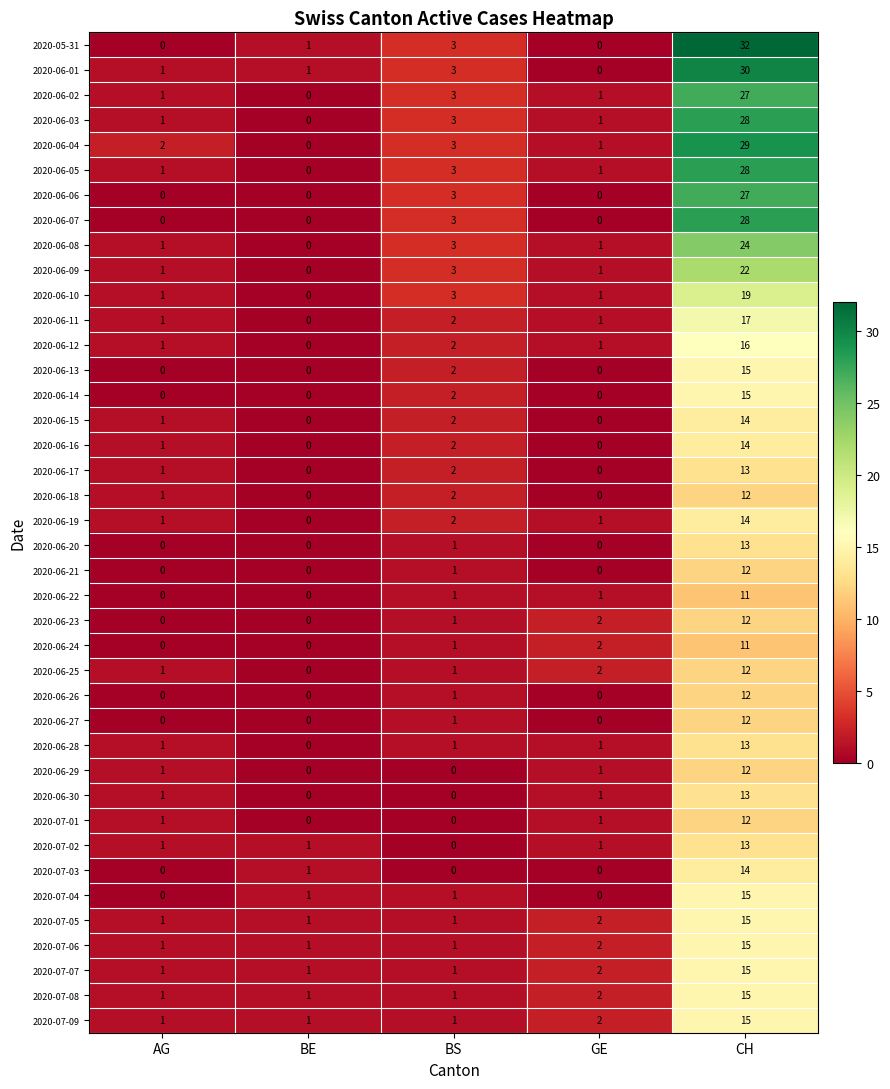

How many values in 2020-06-26 are above zero?

2